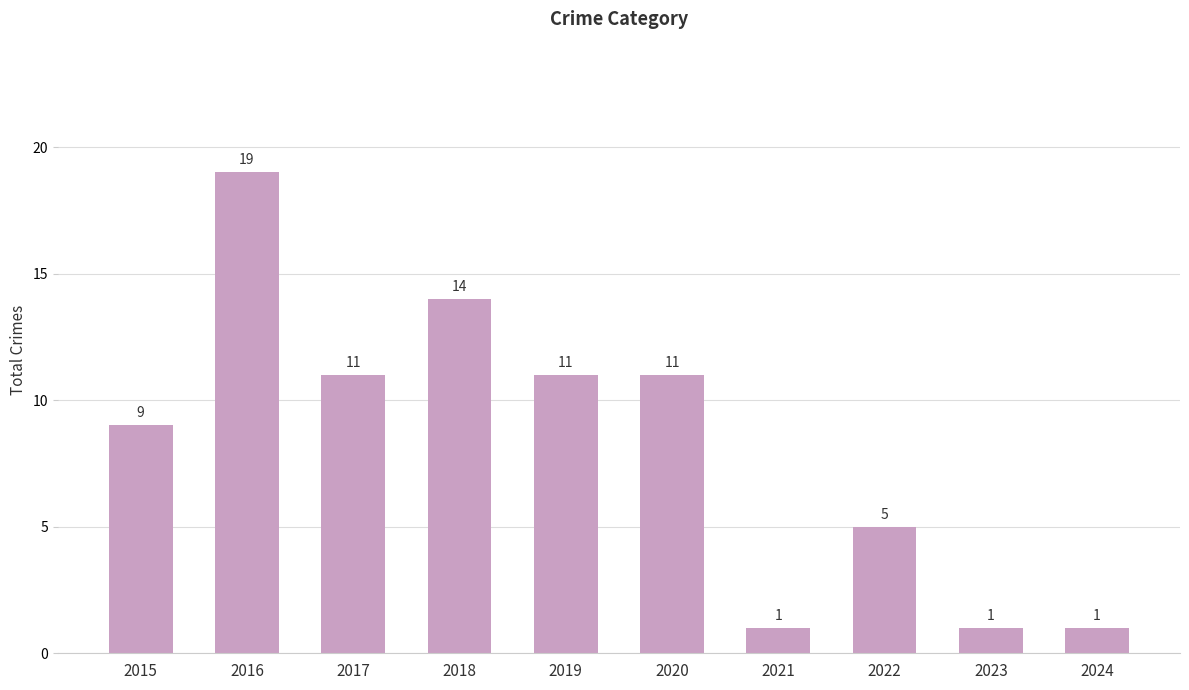

What is the change in value from 2018 to 2020?

-3